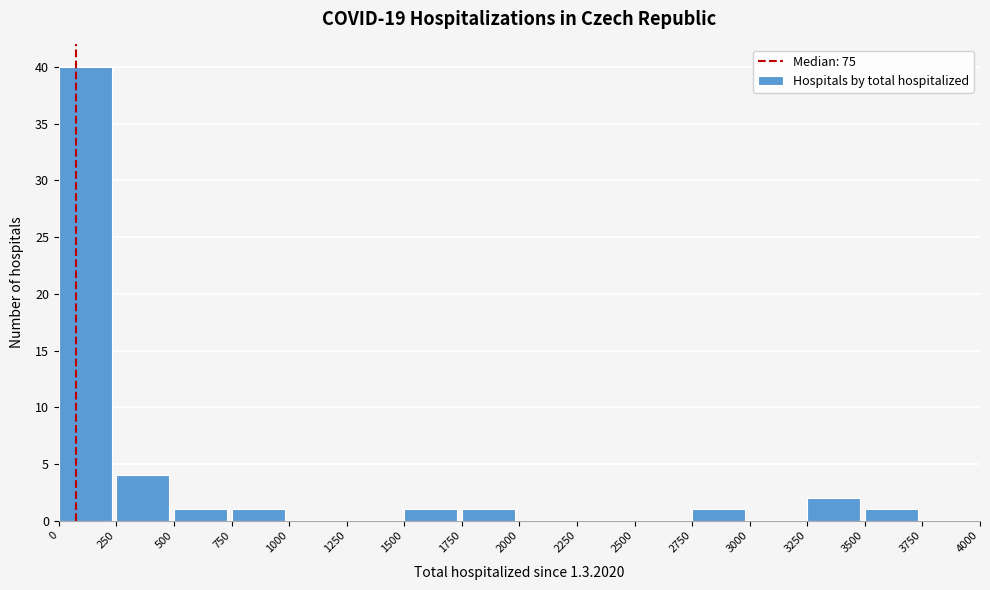

Reading left to right, transcribe this chart: for each bar, give the range it covers on the x-axis and its height. The values are not printed on the chart, so give them approximately, as read against the axis.

0 to 250: 40
250 to 500: 4
500 to 750: 1
750 to 1000: 1
1000 to 1250: 0
1250 to 1500: 0
1500 to 1750: 1
1750 to 2000: 1
2000 to 2250: 0
2250 to 2500: 0
2500 to 2750: 0
2750 to 3000: 1
3000 to 3250: 0
3250 to 3500: 2
3500 to 3750: 1
3750 to 4000: 0